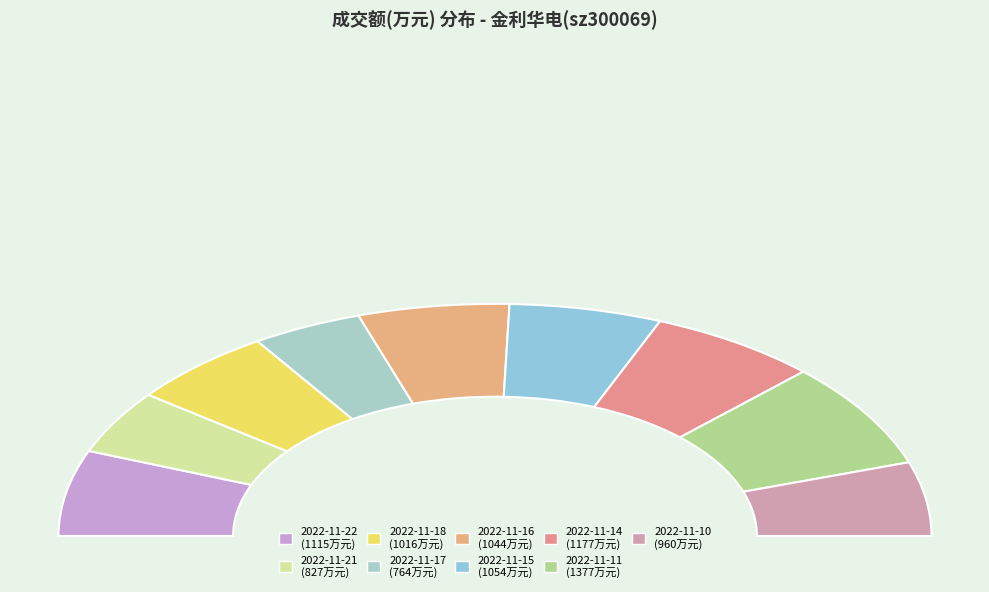

True or false: 2022-11-10 accounts for 1% of the total.

False